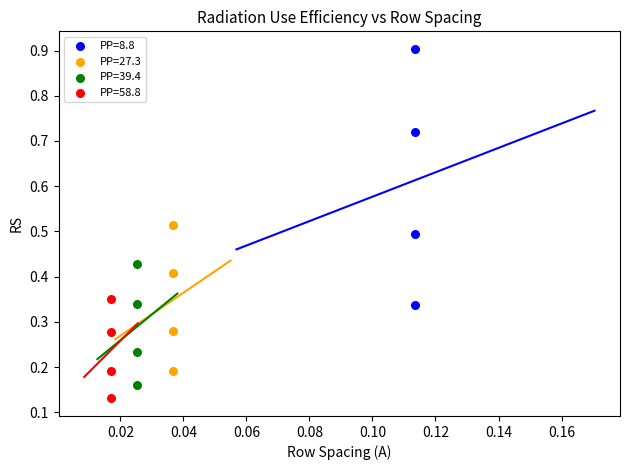

Which series reaches the maximum Y coordinate?

PP=8.8